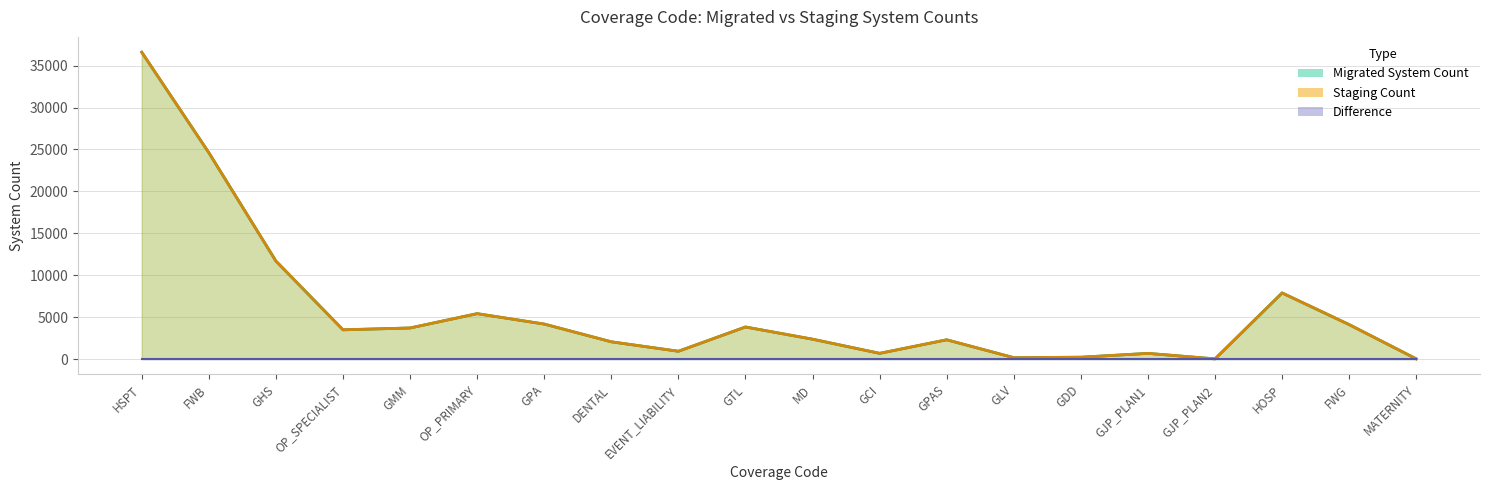

What is the label of the 12th point from the right?

EVENT_LIABILITY